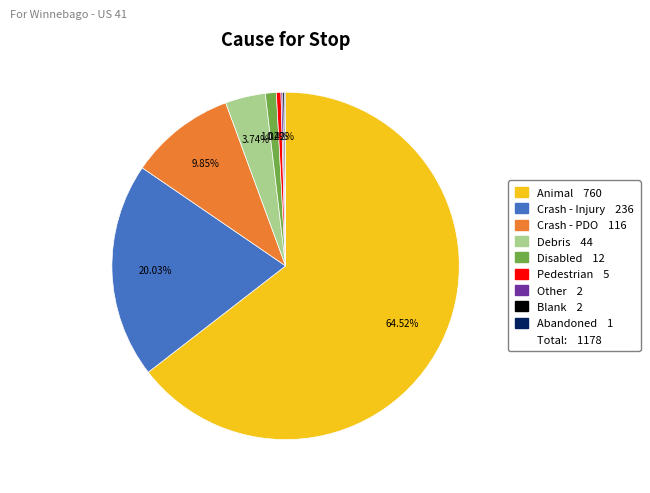

Is there a majority slice in this chart?

Yes